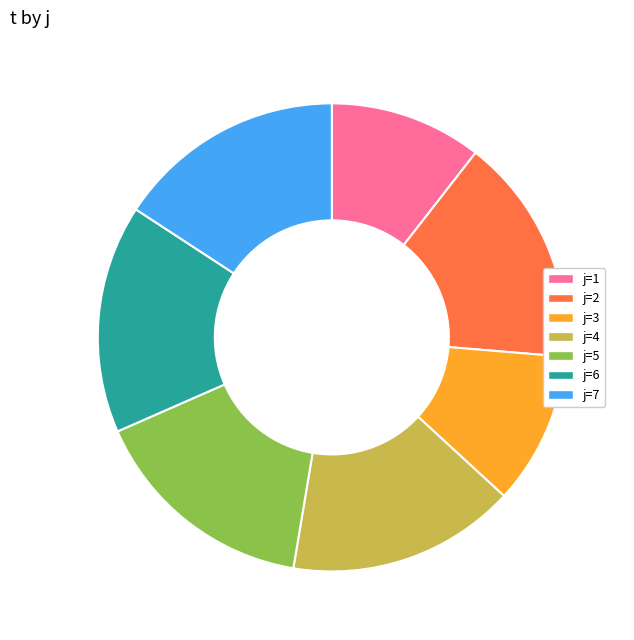

True or false: j=5 accounts for 30% of the total.

False